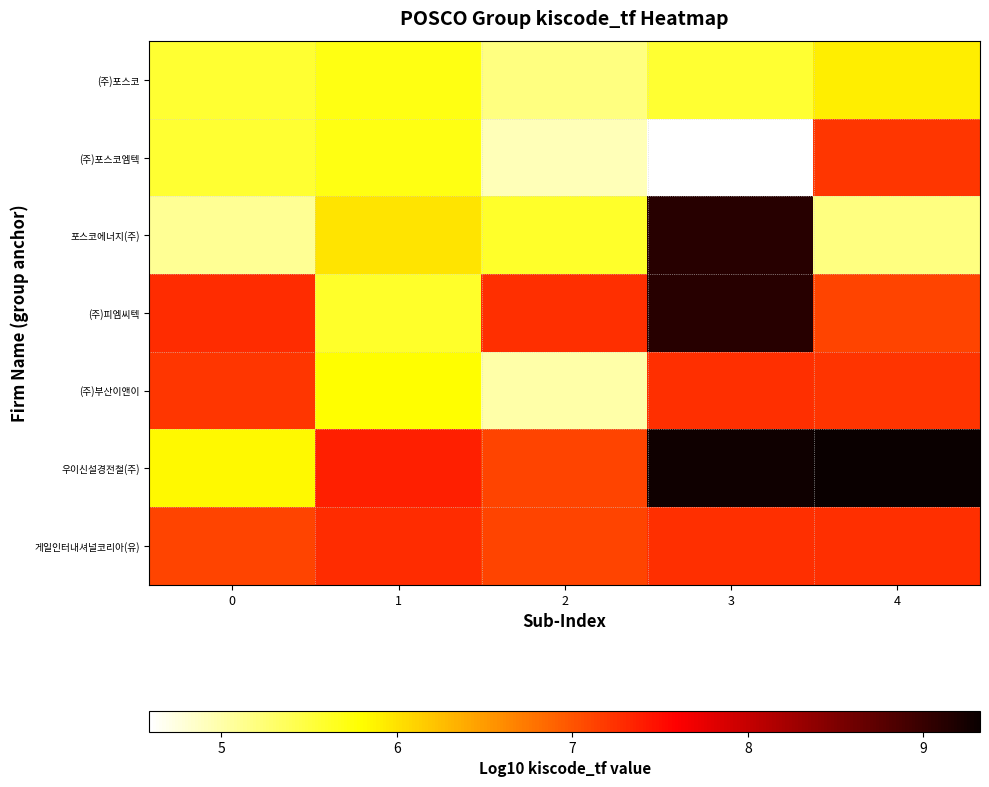

Between 2 and 1, which is larger?

1